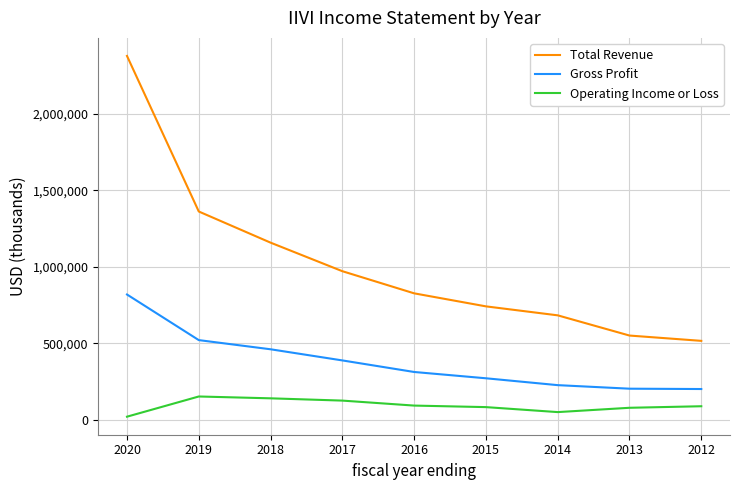

Which series has the widest spread of values?

Total Revenue